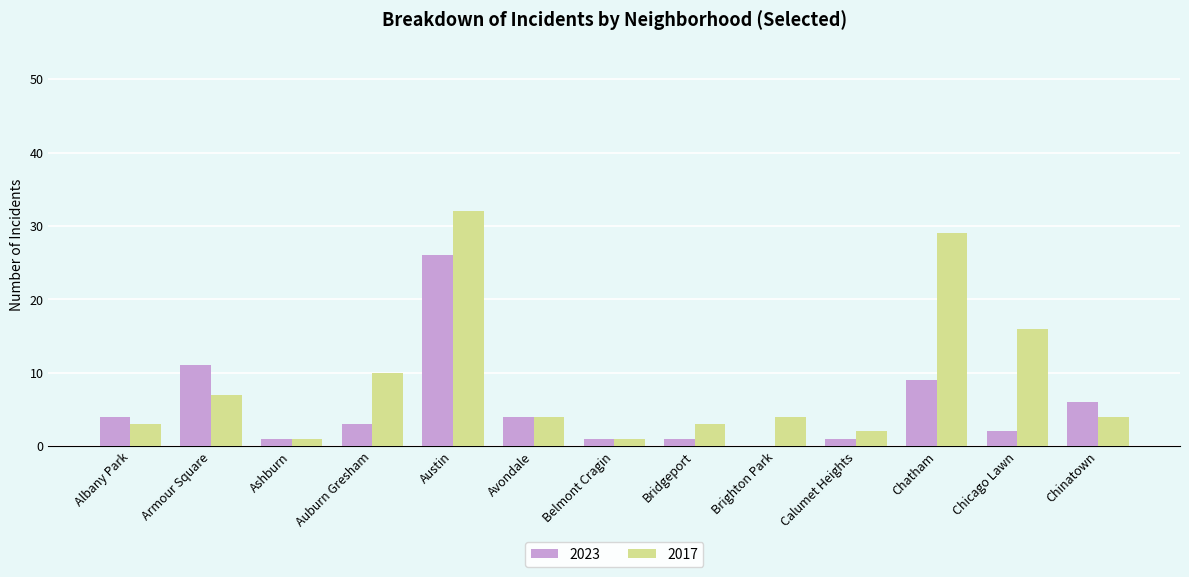

What is the total value across all series at Chicago Lawn?

18